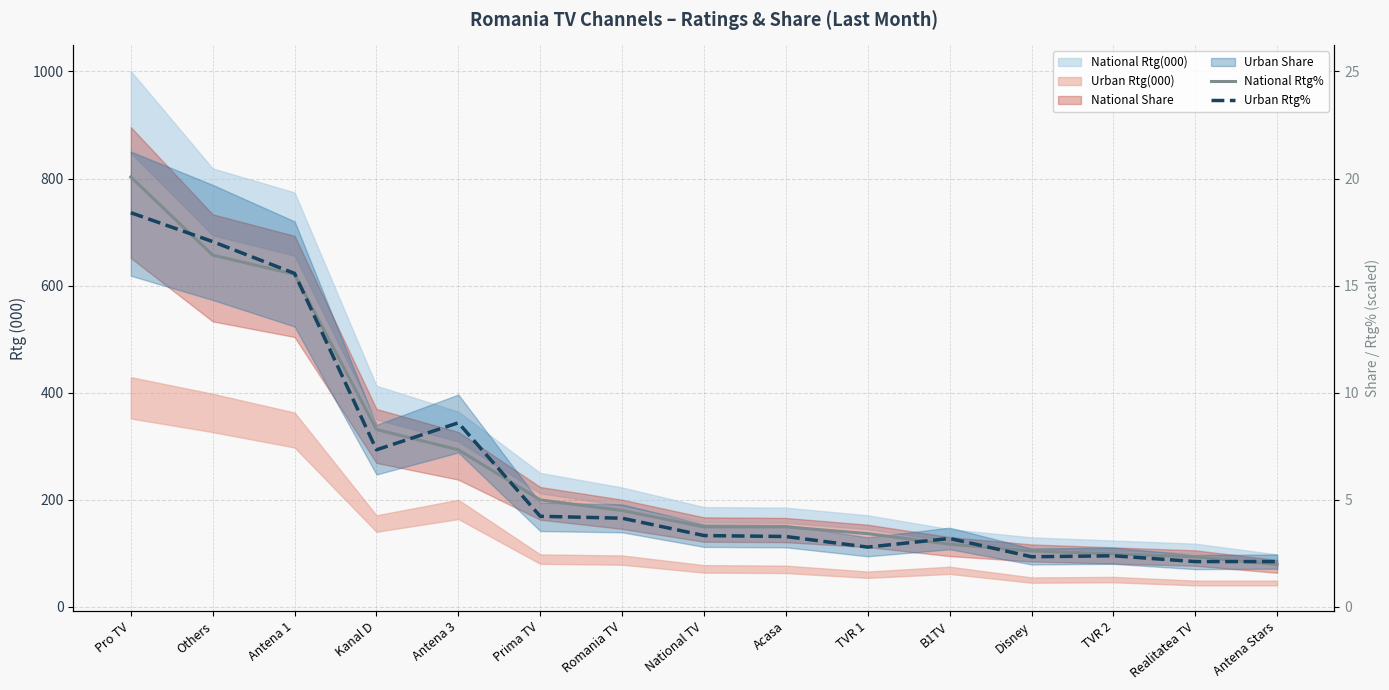

How many intersections are there between Urban Rtg% and National Rtg%?

7